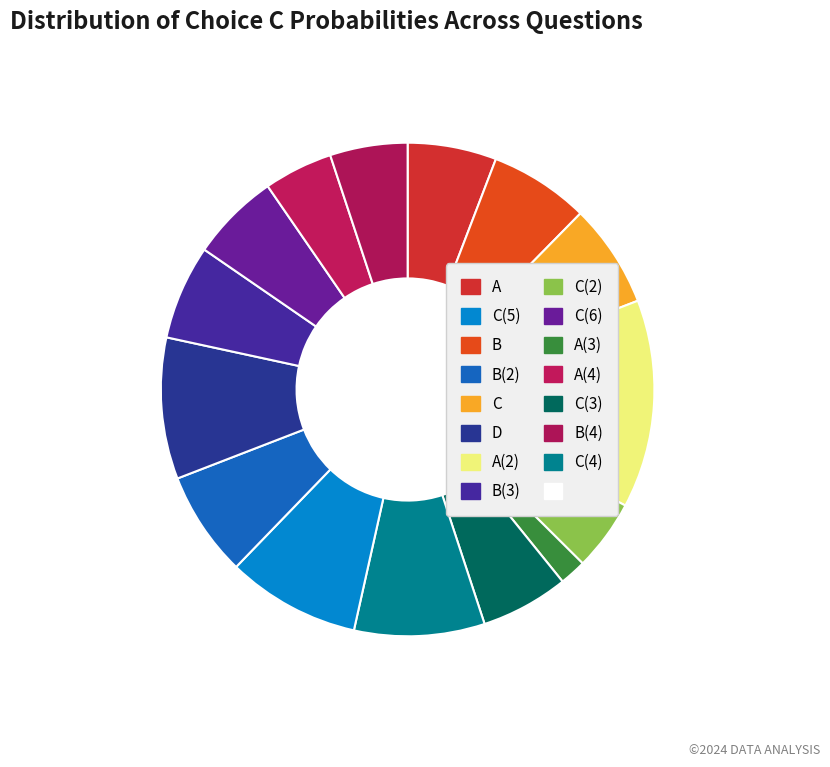

To the nearest percent, what is the average slice percentage?

7%